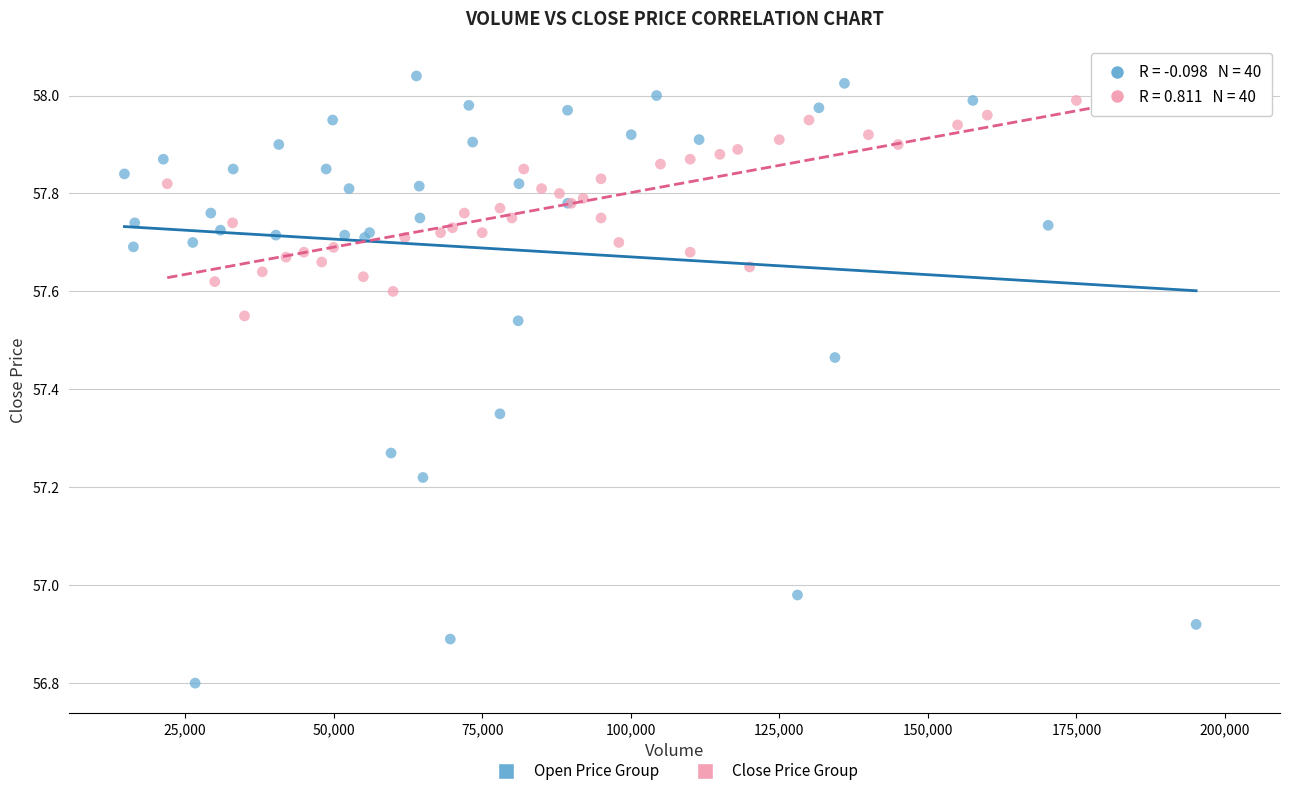

Which series has the widest spread of Y values?

Open Price Group